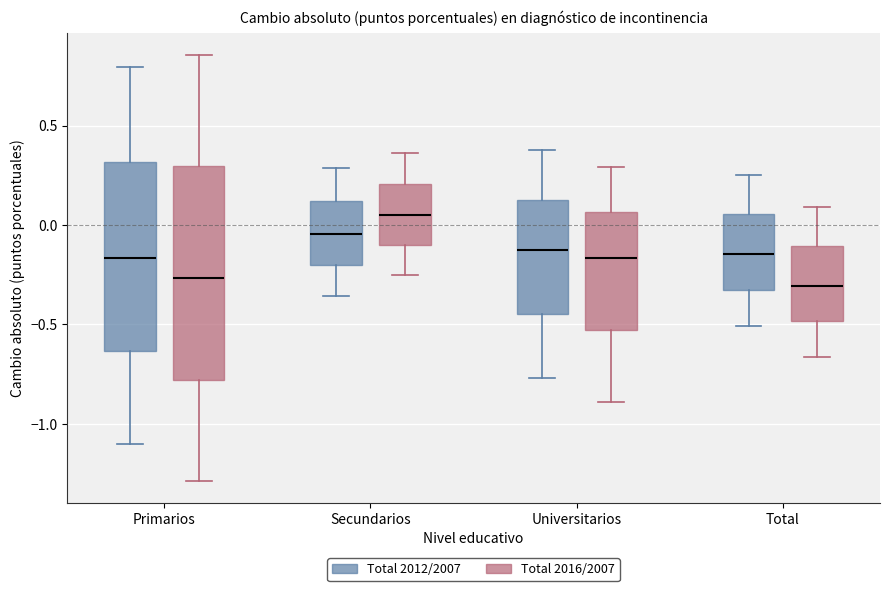

Which box has the highest median line?

Secundarios (Total 2016/2007)